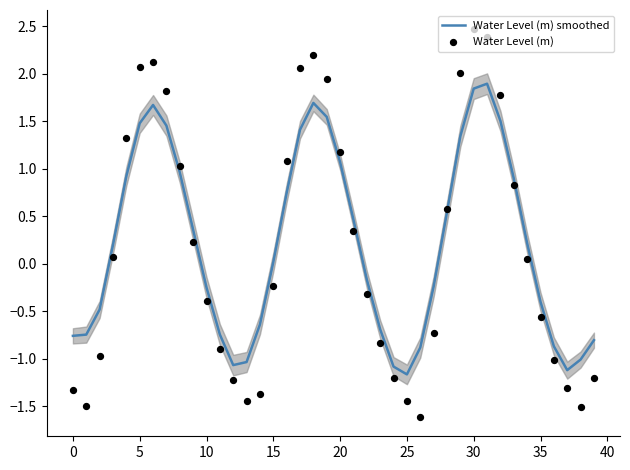

Which series has the largest Y range (max minus min)?

Water Level (m)